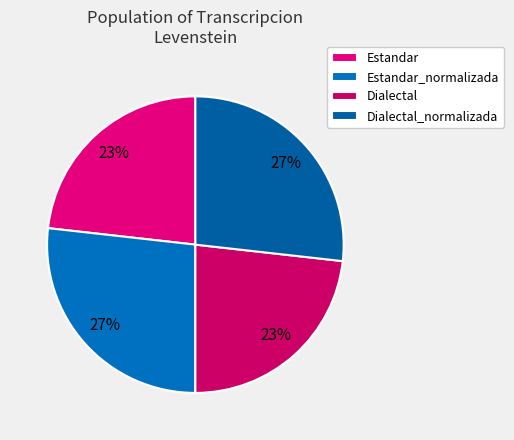

What percentage is the Dialectal_normalizada slice, to the nearest percent?

27%